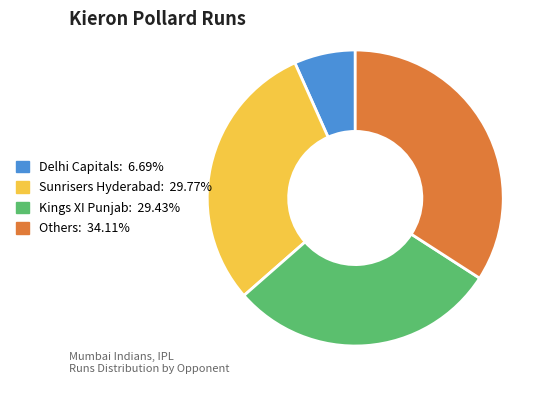

Does any single category account for the majority?

No